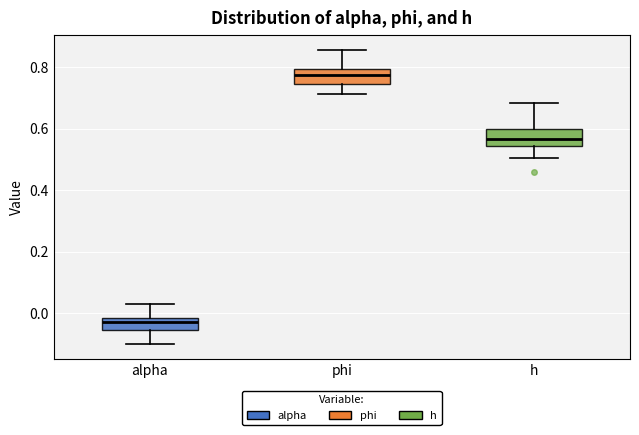

Which box has the highest median line?

phi